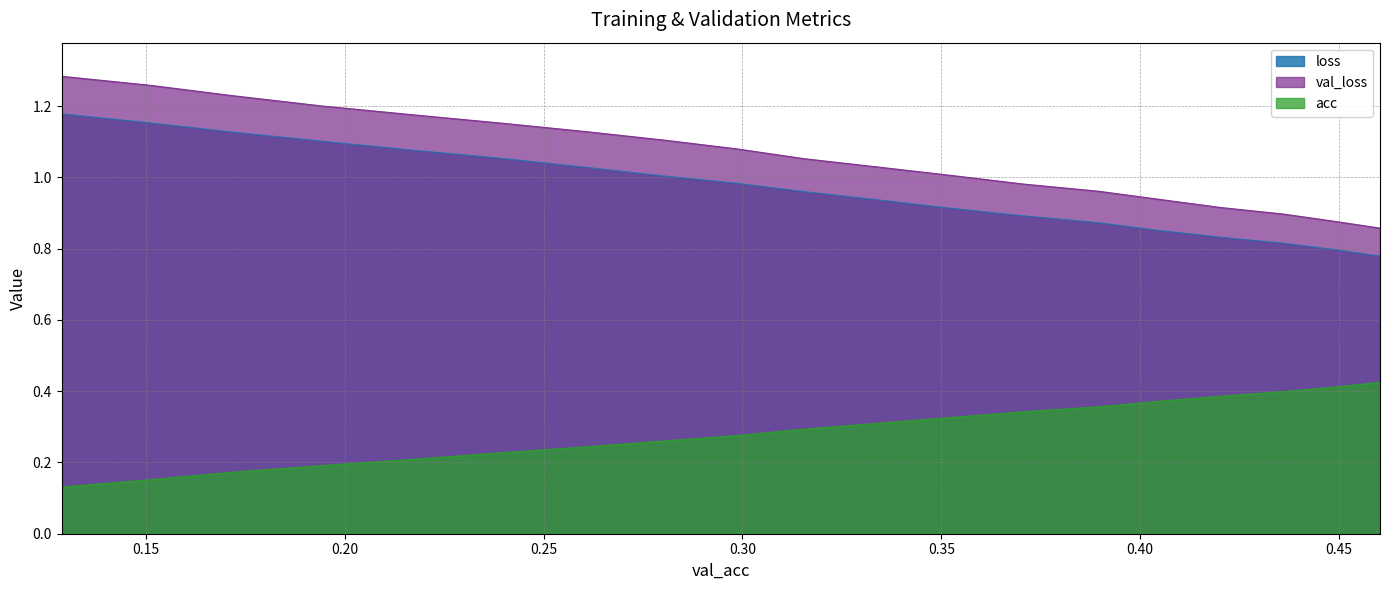

True or false: loss and acc cross at least once.

False